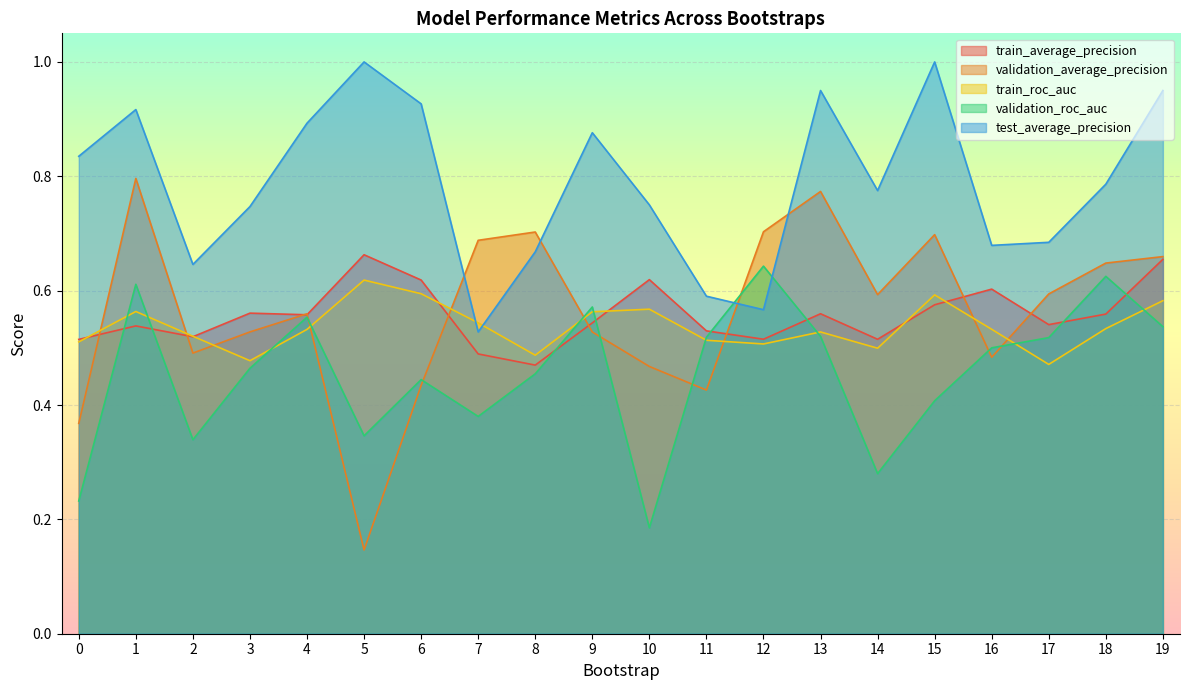

Where is the first local minimum for validation_average_precision?

2